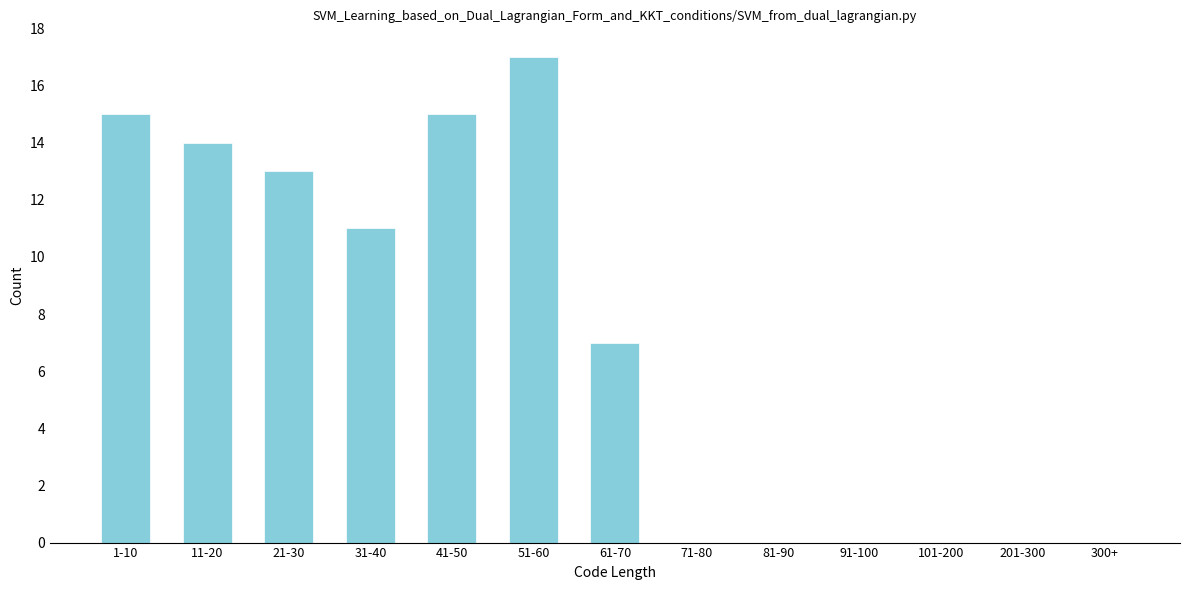

Reading left to right, transcribe all the data shown in this chart.

1-10=15	11-20=14	21-30=13	31-40=11	41-50=15	51-60=17	61-70=7	71-80=0	81-90=0	91-100=0	101-200=0	201-300=0	300+=0